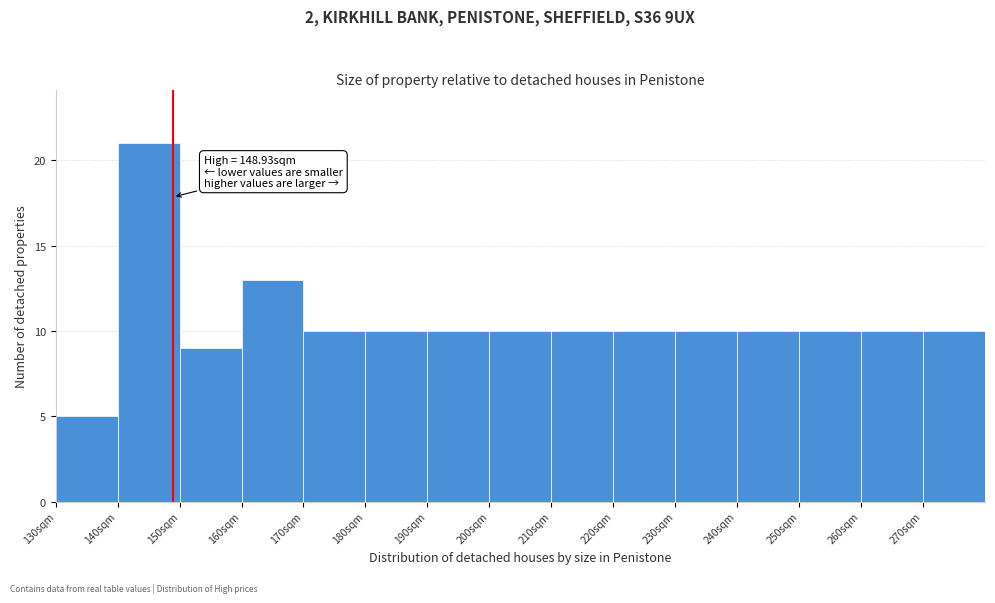

Which range on the x-axis has the tallest bar?

140 to 150